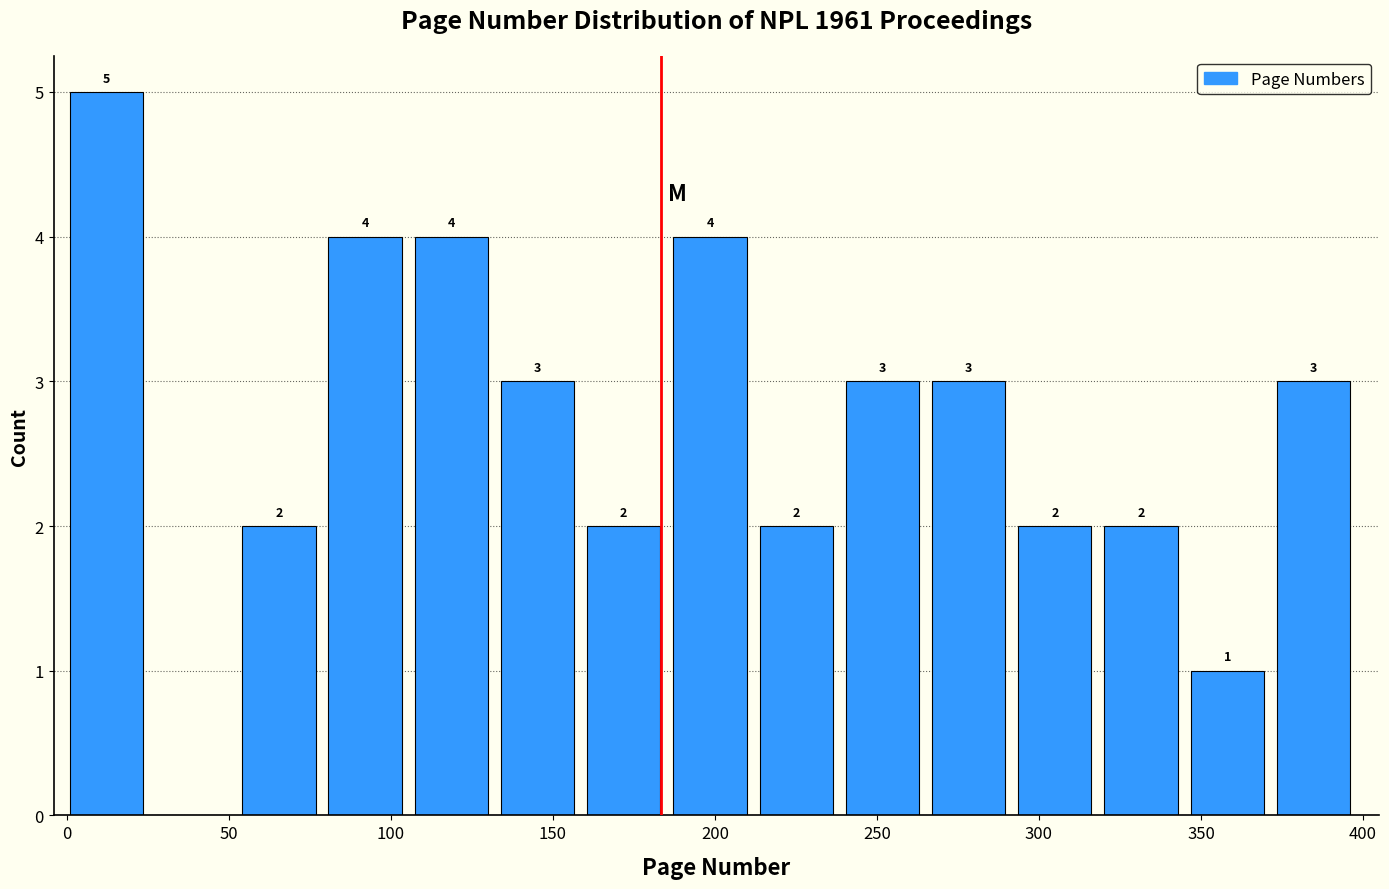

Which range on the x-axis has the tallest bar?

0 to 30